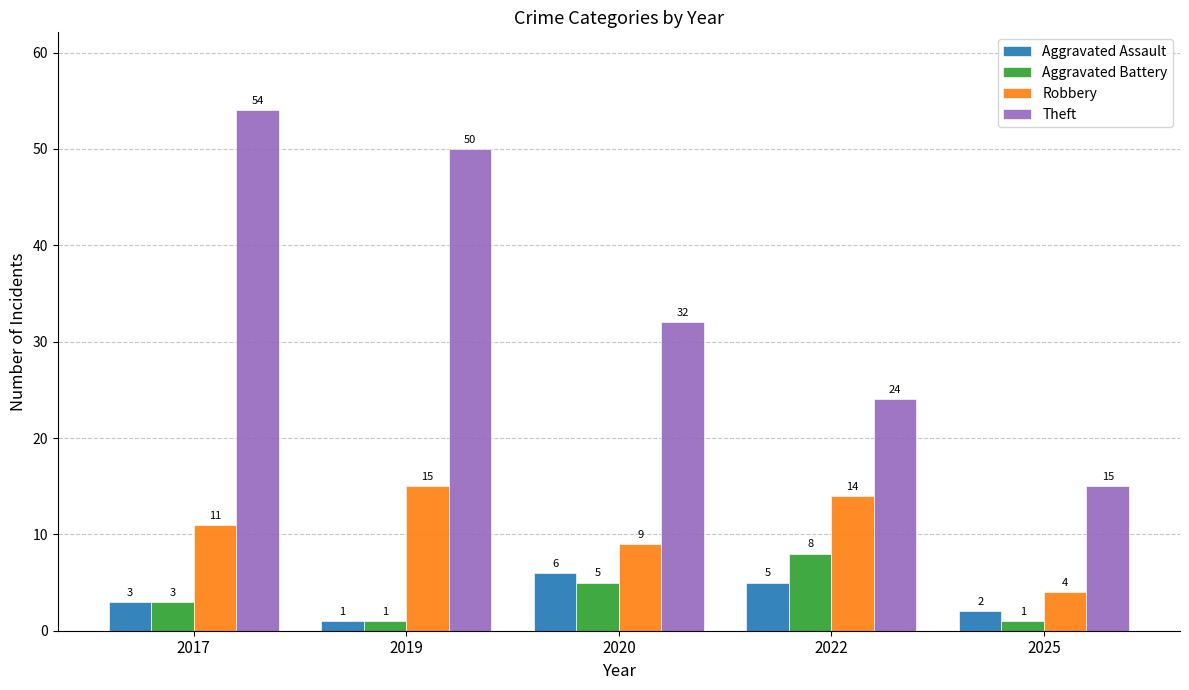

Between 2017 and 2020, which series saw the biggest shift?

Theft